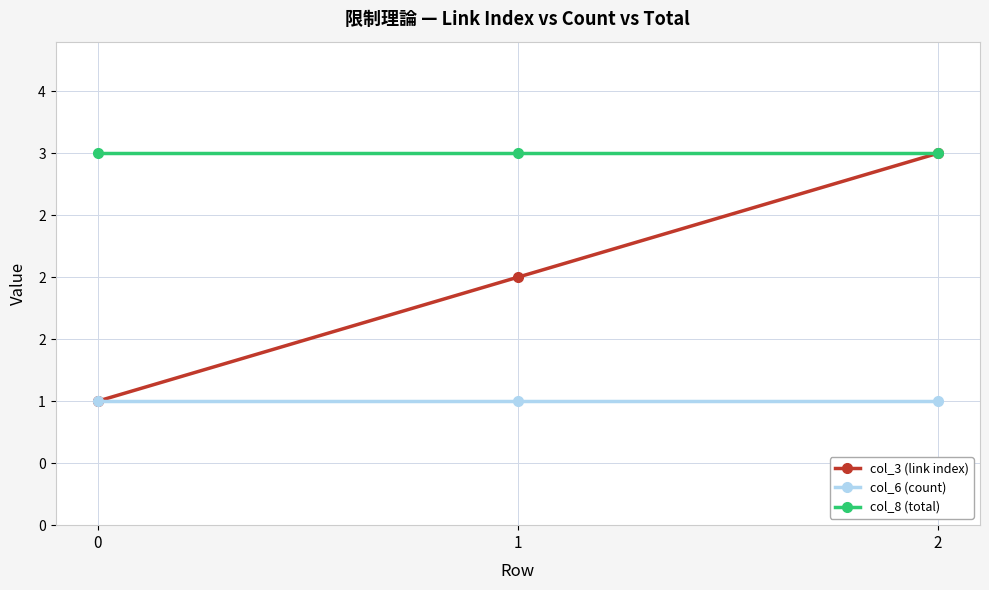

Is this an area chart (filled region under the line)?

No